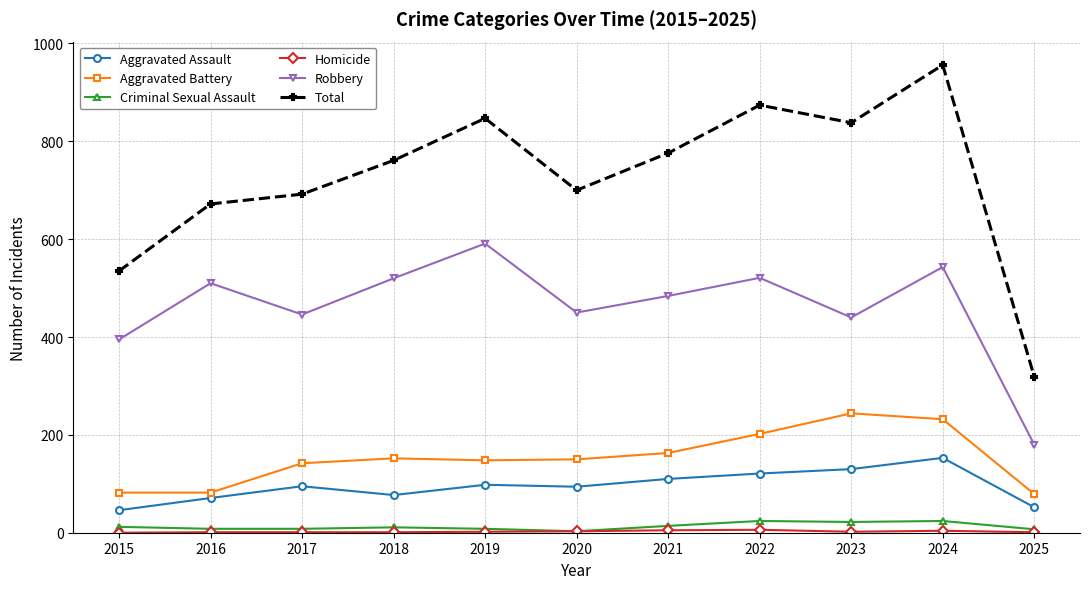

The value of Robbery at 2023 is 668. True or false?

False